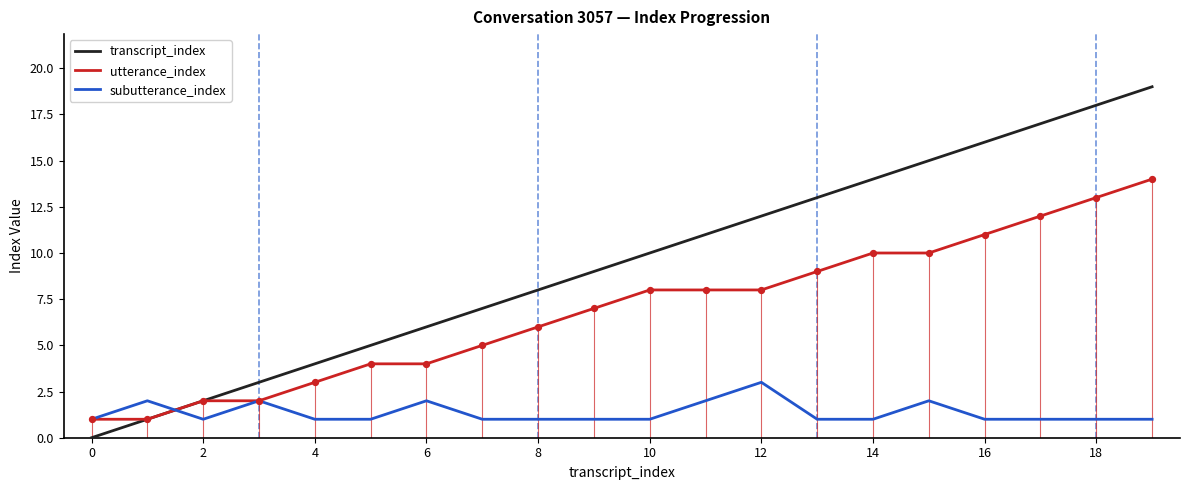

Which series contains the lowest Y value?

transcript_index